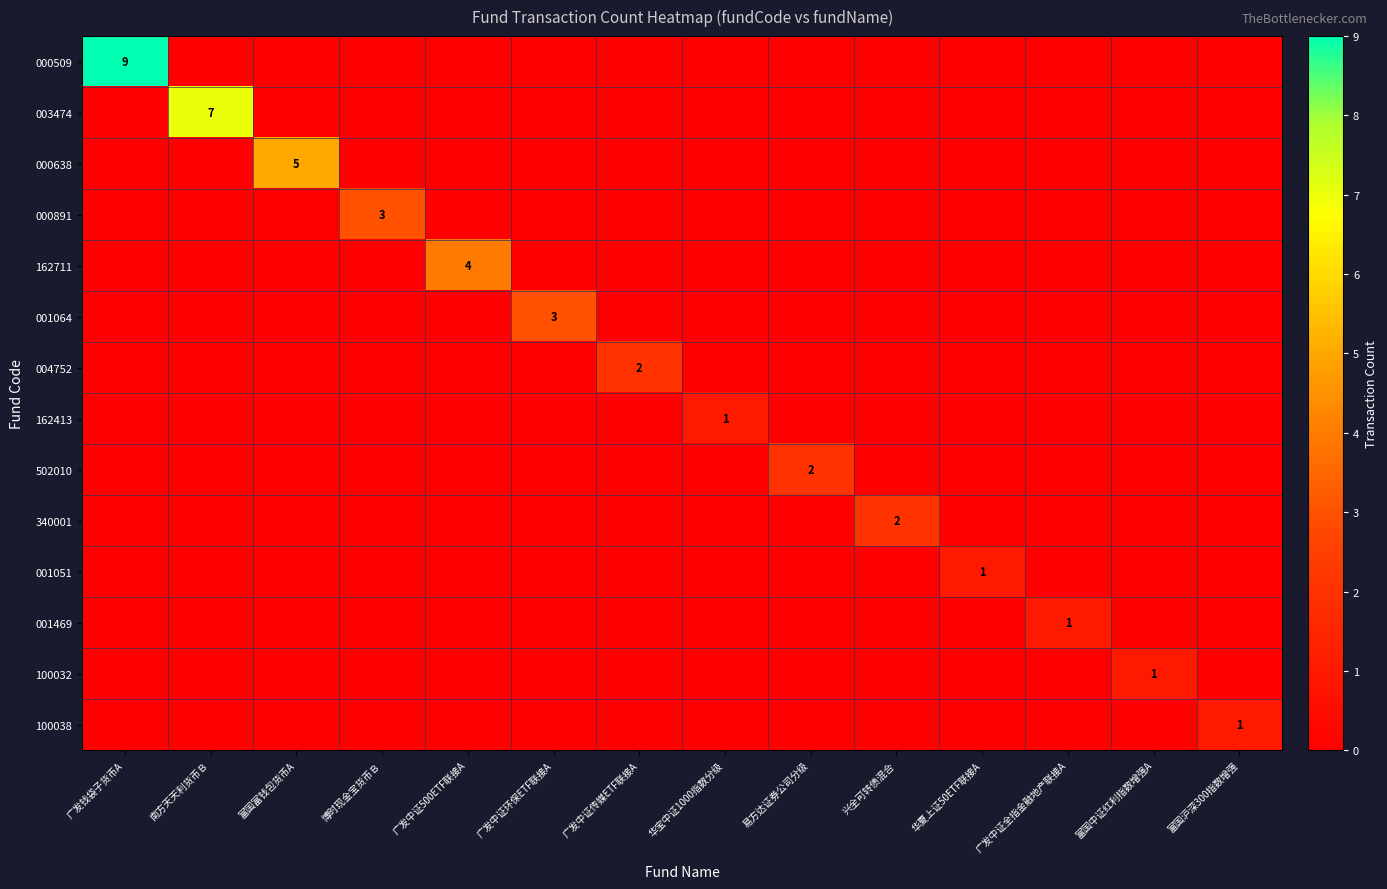

Between 广发中证环保ETF联接A and 华宝中证1000指数分级, which series saw the biggest shift?

001064